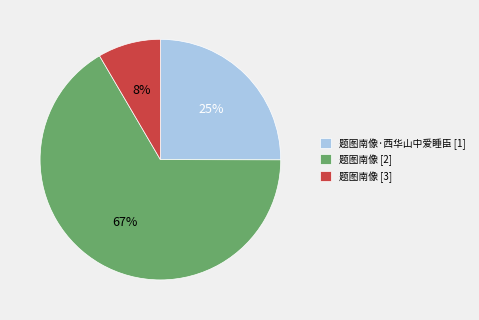

To the nearest percent, what is the combined percentage of 题图南像·西华山中爱睡臣 [1] and 题图南像 [2]?

92%